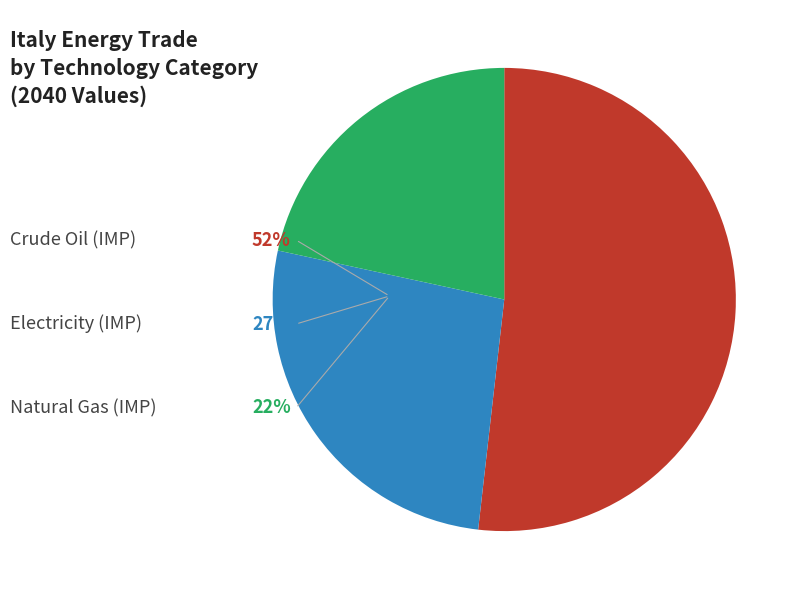

Does any single category account for the majority?

Yes